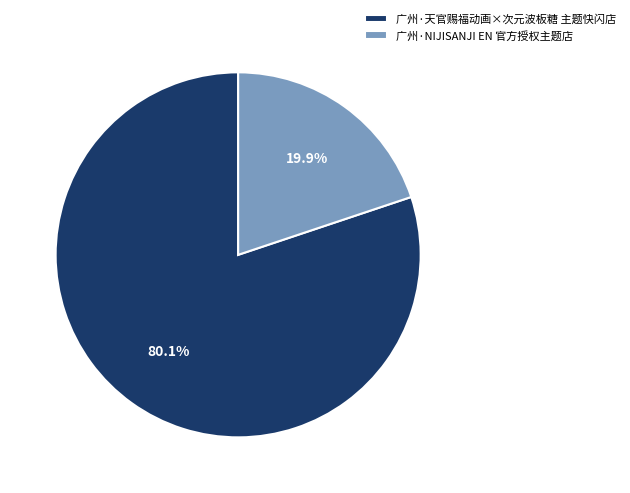

Between 广州·NIJISANJI EN 官方授权主题店 and 广州·天官赐福动画×次元波板糖 主题快闪店, which is larger?

广州·天官赐福动画×次元波板糖 主题快闪店